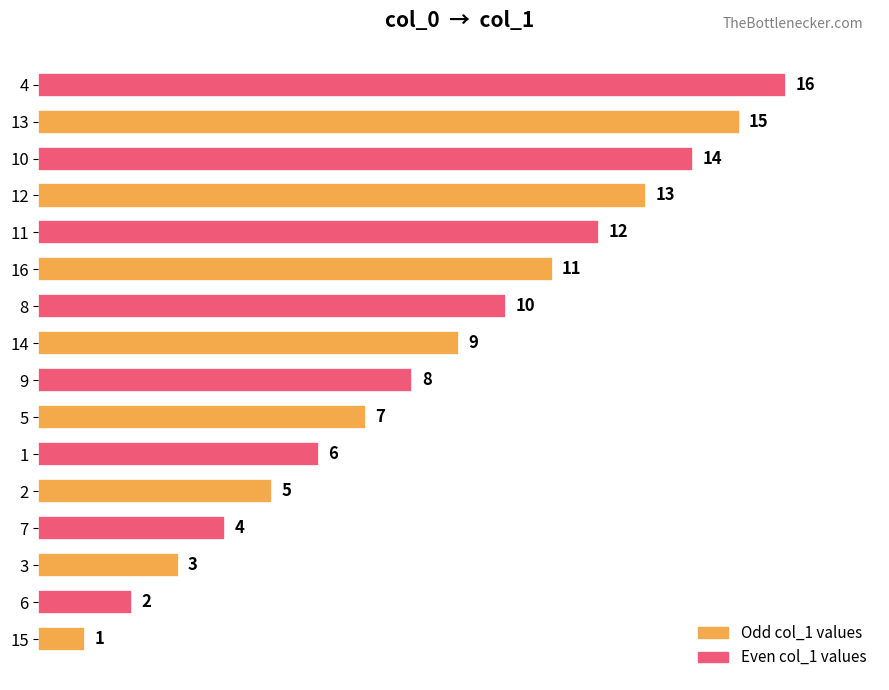

Rank the categories by value from lowest to highest.

15, 6, 3, 7, 2, 1, 5, 9, 14, 8, 16, 11, 12, 10, 13, 4